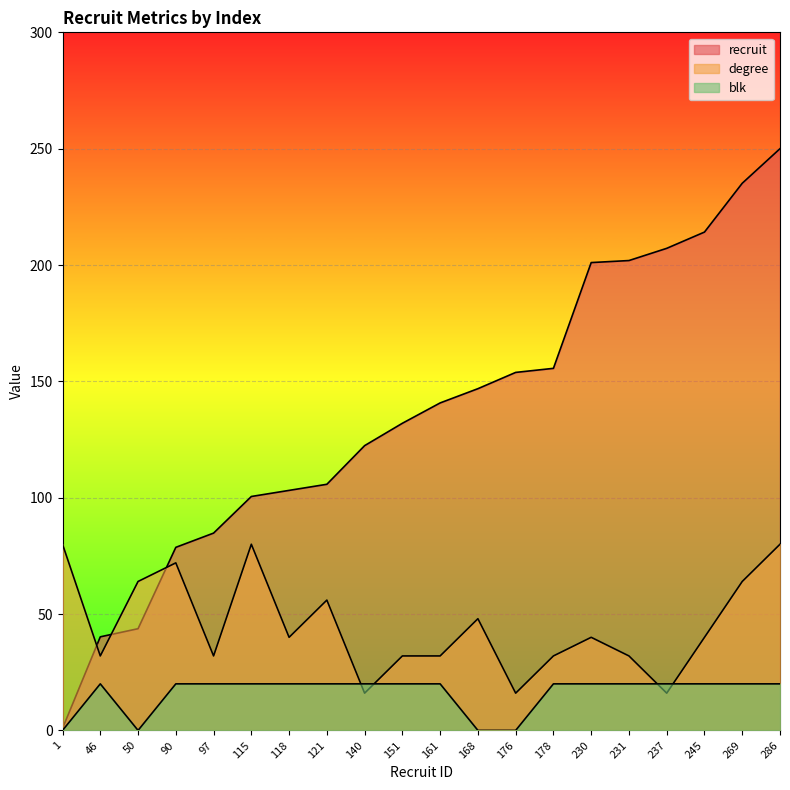

How many lines are shown in the chart?

3